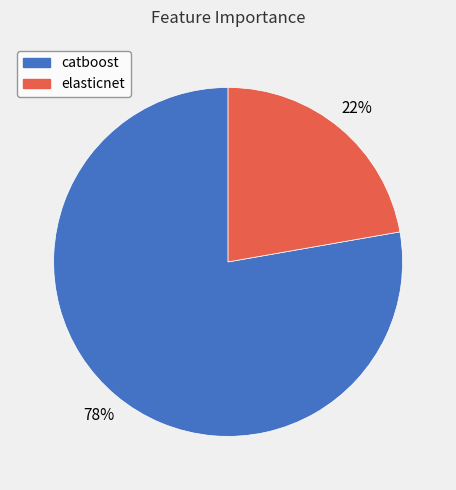

To the nearest percent, what is the difference between the largest and smallest slice percentages?

56%